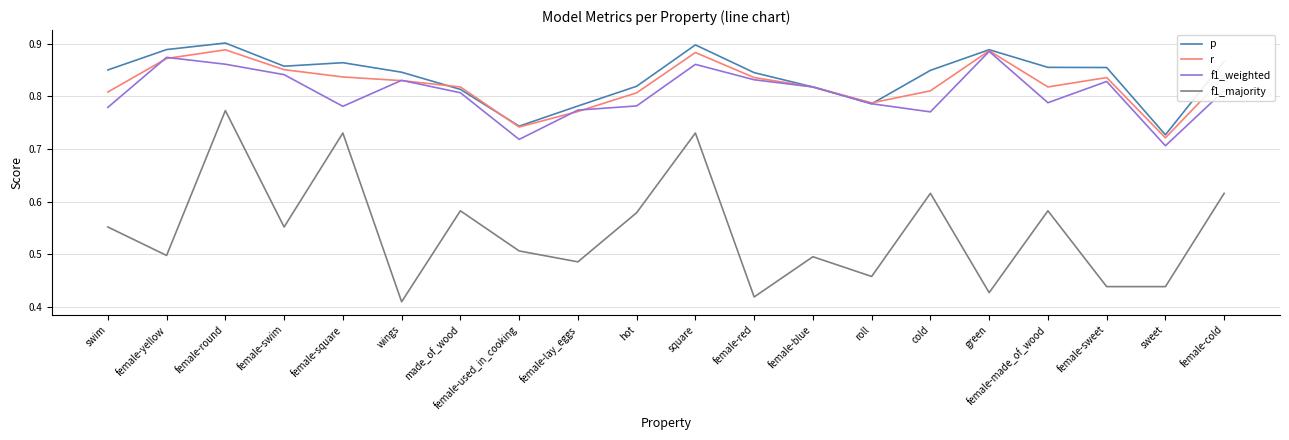

Is the value of f1_weighted at square greater than the value of f1_majority at hot?

Yes